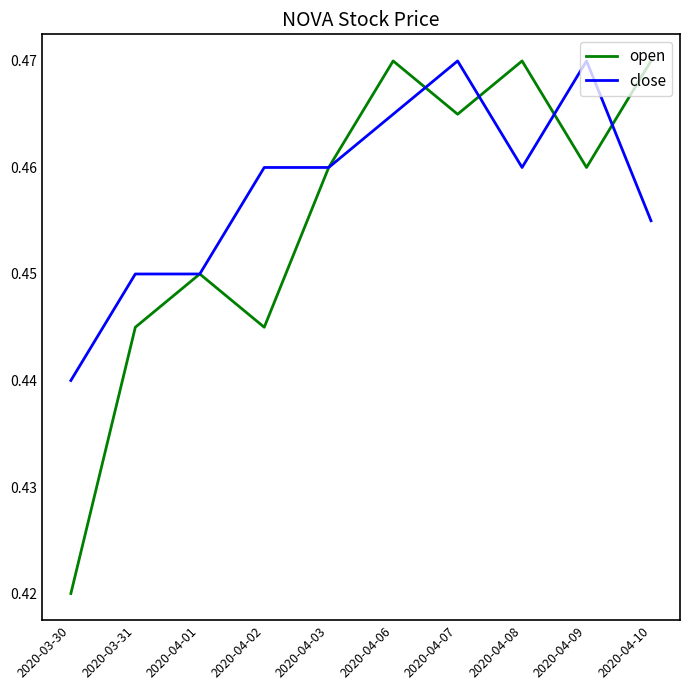

How many lines are shown in the chart?

2